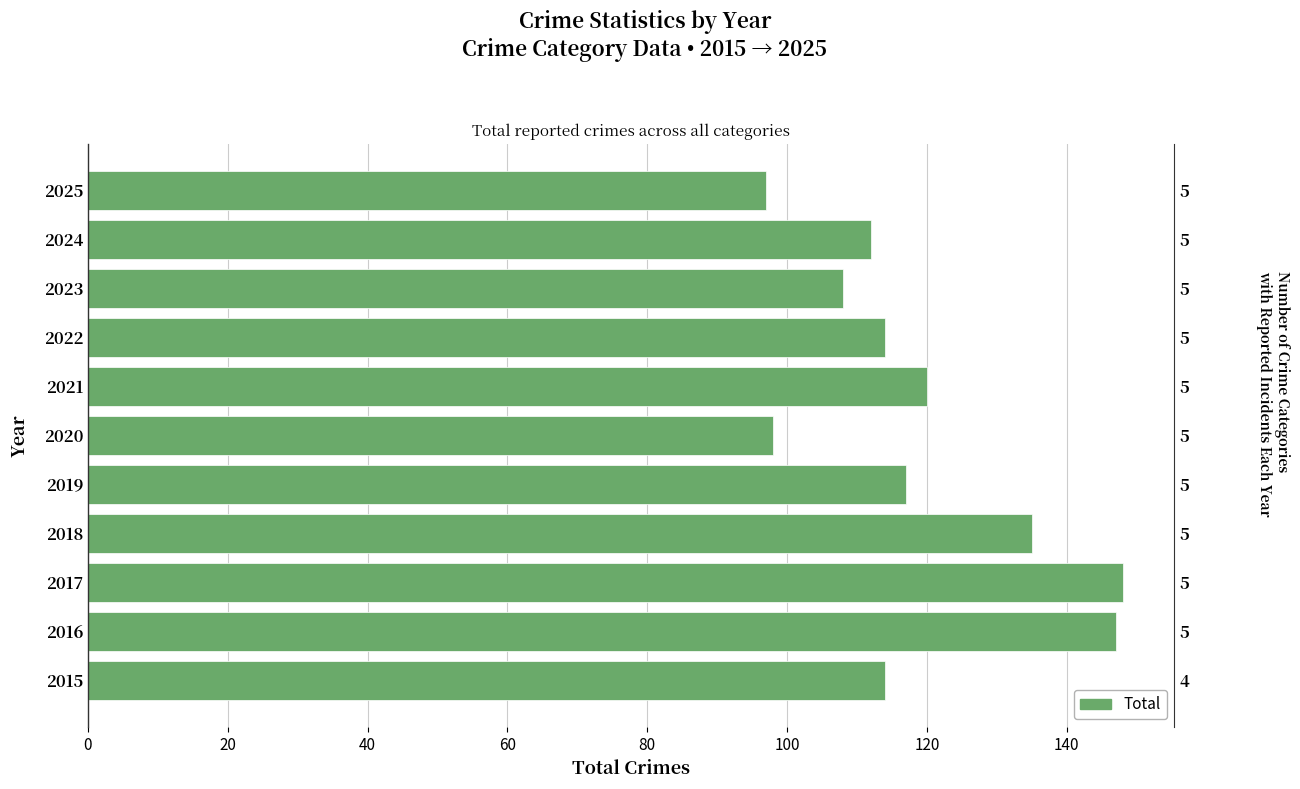

Between 2024 and 2022, which is larger?

2022